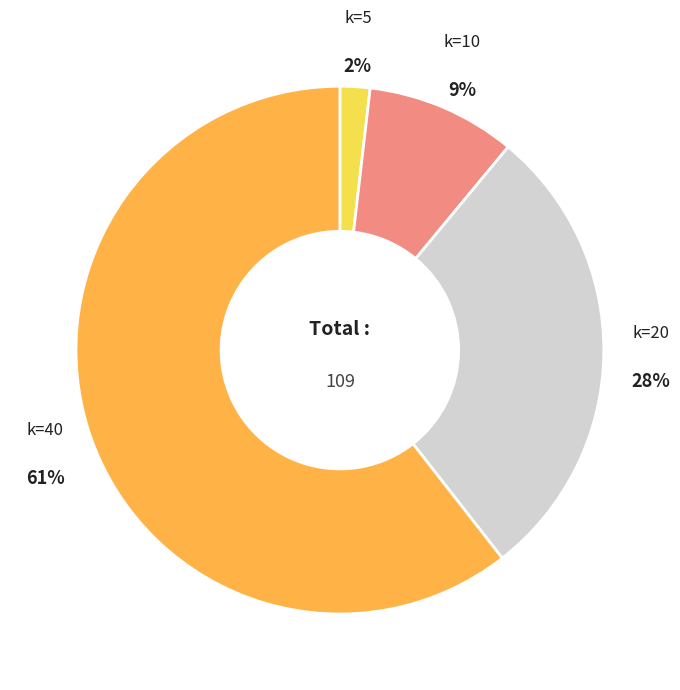

To the nearest percent, what is the average slice percentage?

25%